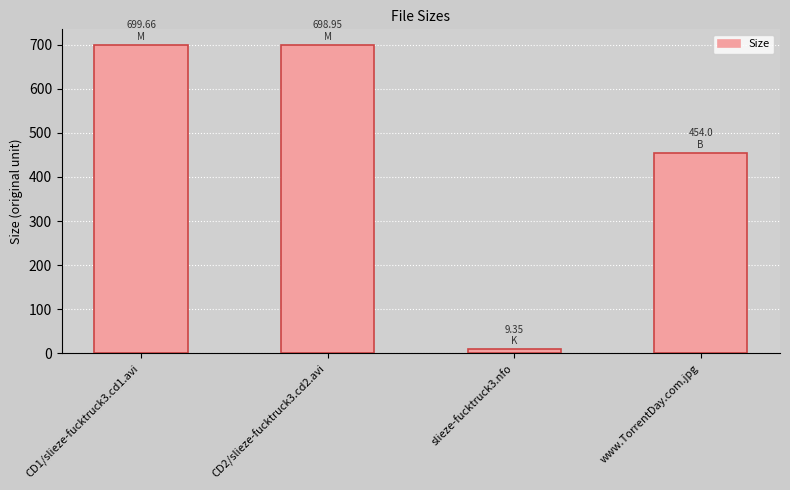

Approximately how many times larger is the value at www.TorrentDay.com.jpg compared to CD2/slieze-fucktruck3.cd2.avi?

0.6